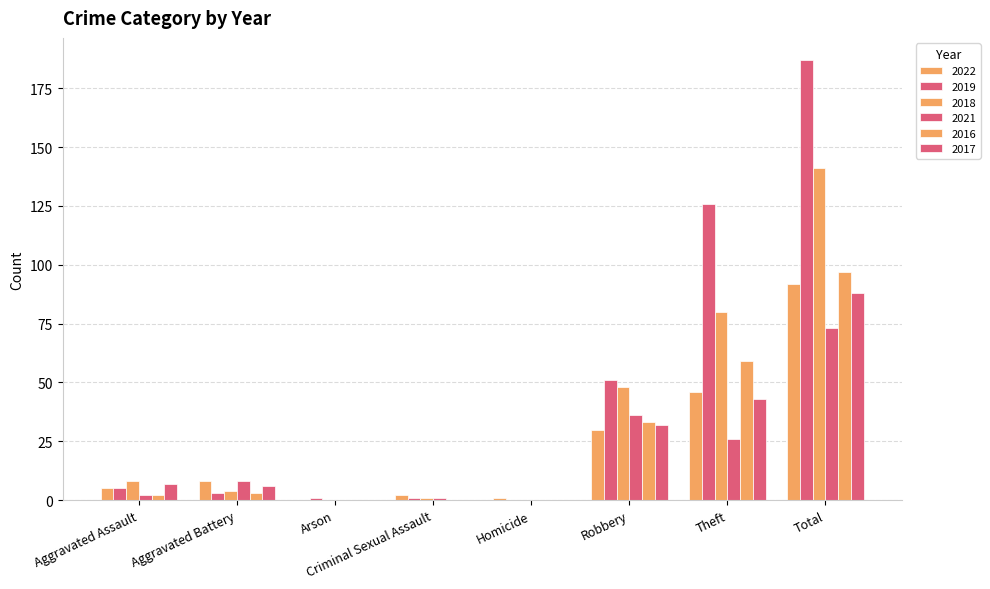

List the series in order of their peak value, lowest first.

2021, 2017, 2022, 2016, 2018, 2019